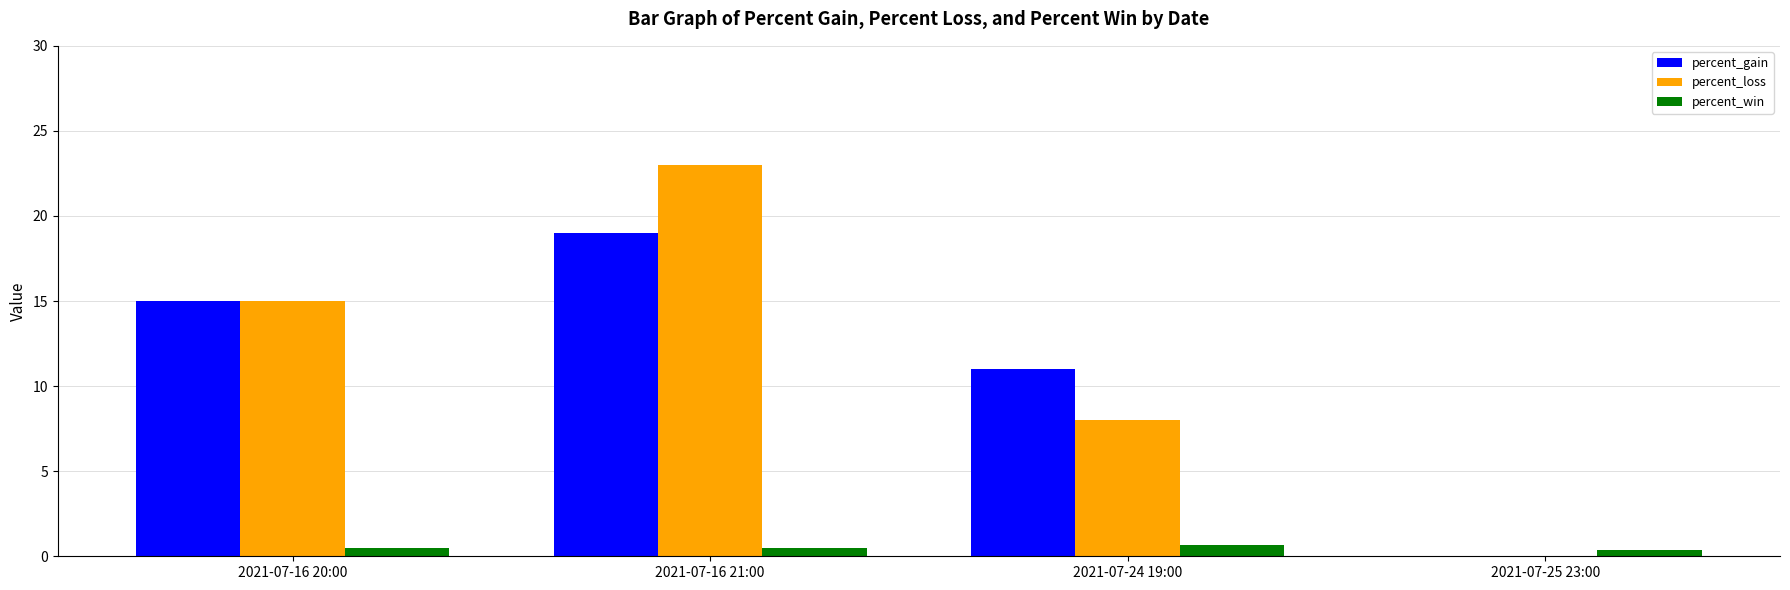

Which label corresponds to the largest value in the chart?

2021-07-16 21:00